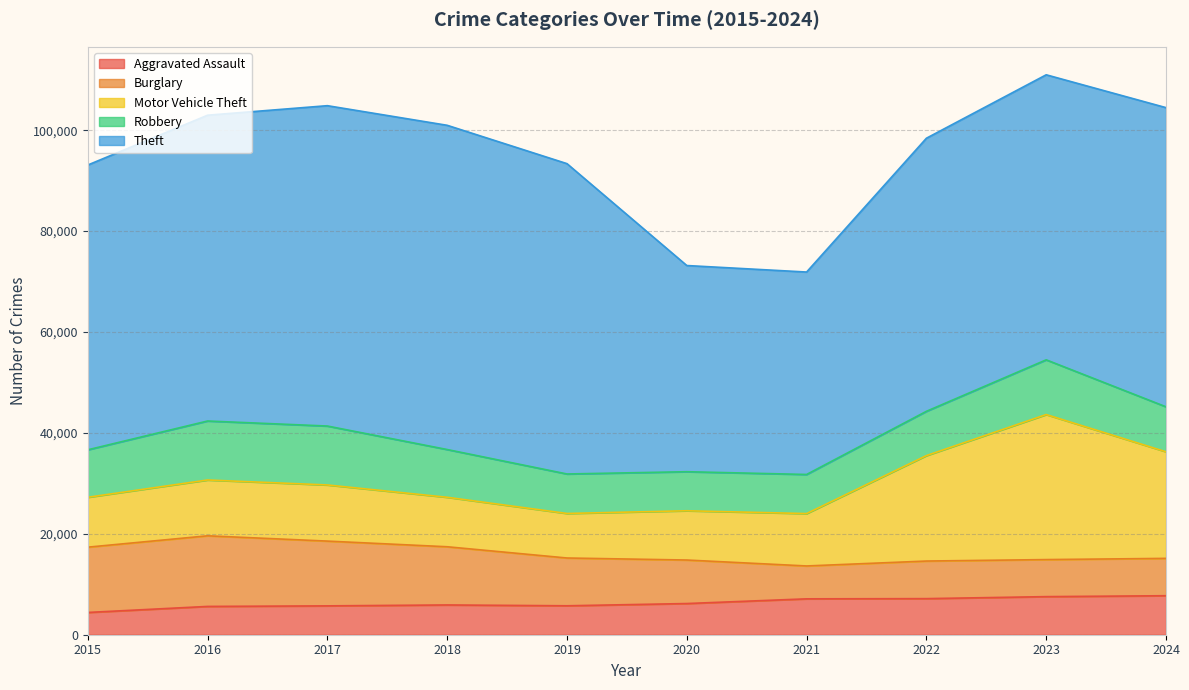

Reading right to left, transcribe all the data shown in this chart.

Aggravated Assault: 7730	7549	7153	7111	6180	5735	5899	5719	5608	4412
Burglary: 7401	7342	7448	6517	8623	9470	11534	12835	13996	12939
Motor Vehicle Theft: 21123	28742	20897	10381	9764	8825	9805	11126	11060	9888
Robbery: 8913	10845	8777	7749	7739	7825	9464	11677	11691	9406
Theft: 59292	56490	54121	40121	40862	61504	64257	63490	60604	56441